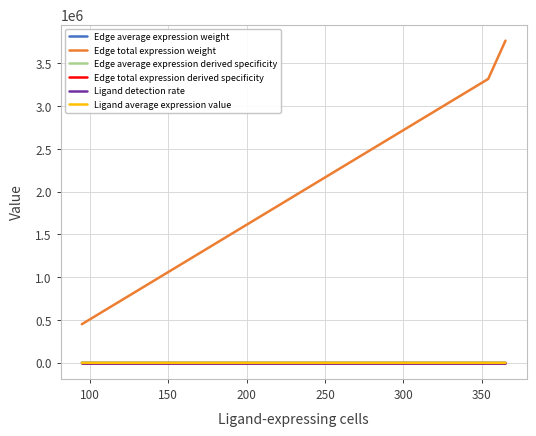

Which series has the largest total across all categories?

Edge total expression weight